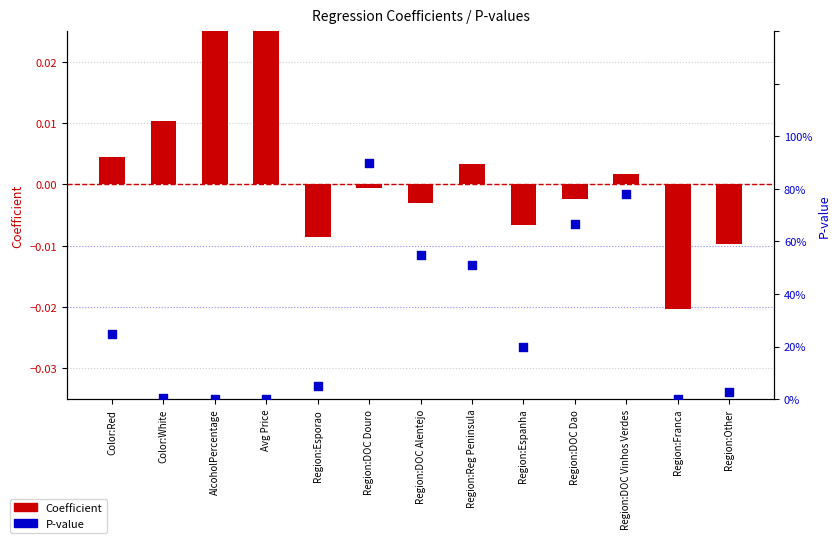

Which series contains the highest Y value?

P-value